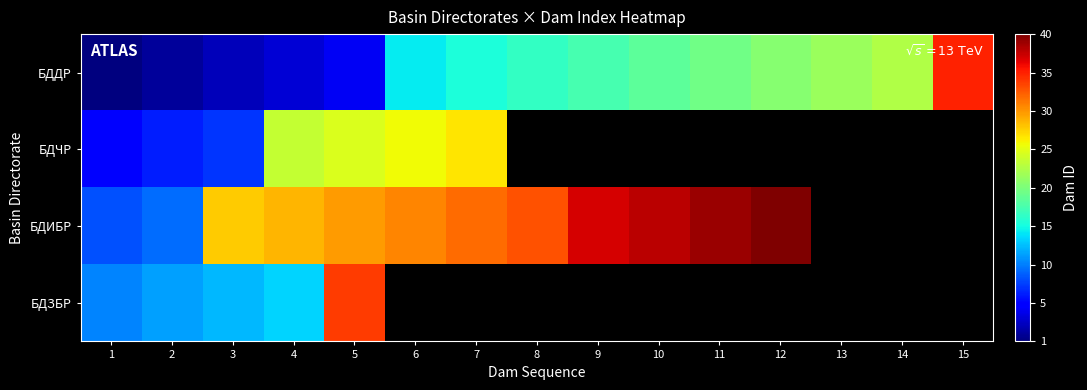

Which category has the lowest value across all series?

1